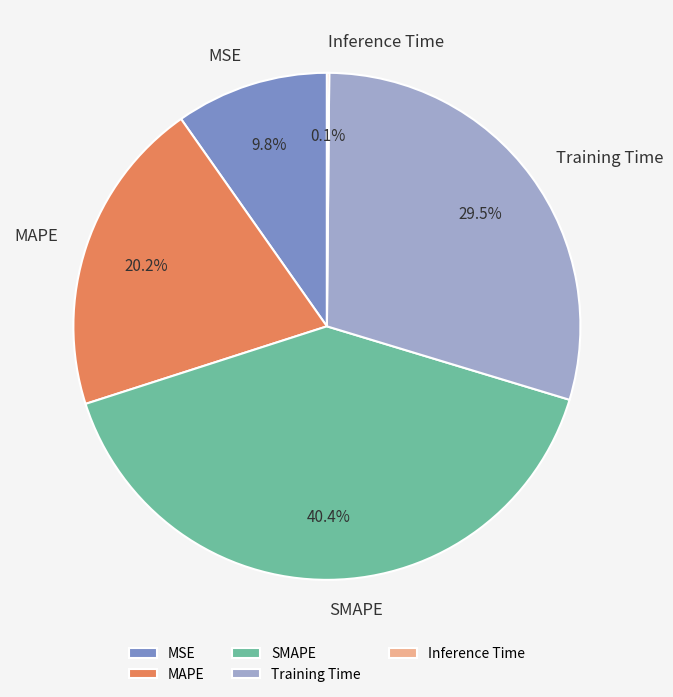

Is there any slice that represents more than half of the pie?

No